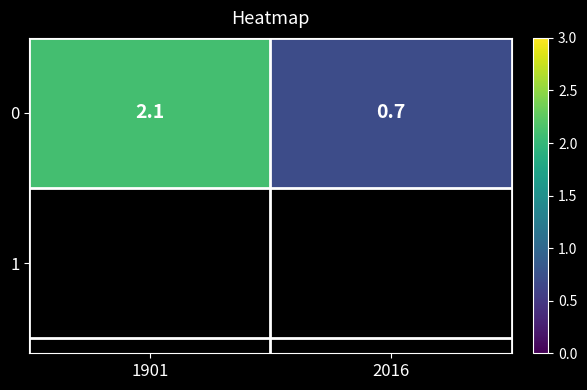

How many categories are shown in the chart?

2